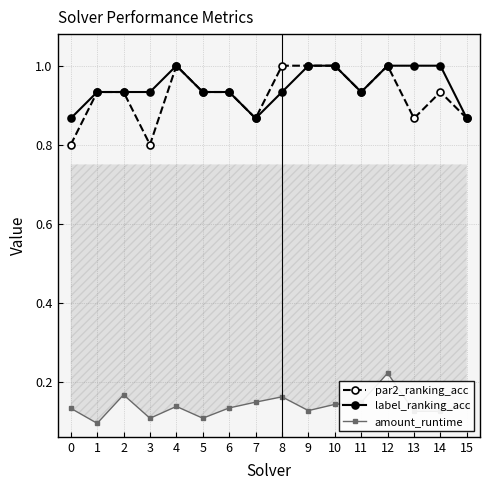

At which category is the sum across all series the highest?

12